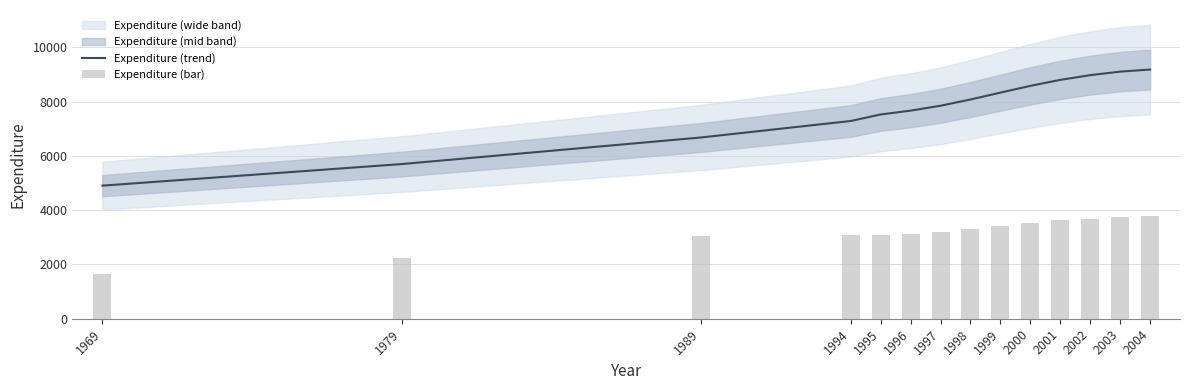

Reading right to left, what are all the values shown in this chart?

Expenditure (trend): 9186.5	9109.9	8980.7	8805.7	8585.0	8335.7	8082.7	7852.3	7671.6	7530.6	7290.0	6682.7	5702.0	4906.6
Expenditure (bar): 3794.0	3732.6	3692.1	3624.9	3523.0	3412.8	3306.0	3198.3	3115.6	3077.9	3072.6	3056.2	2248.7	1662.4